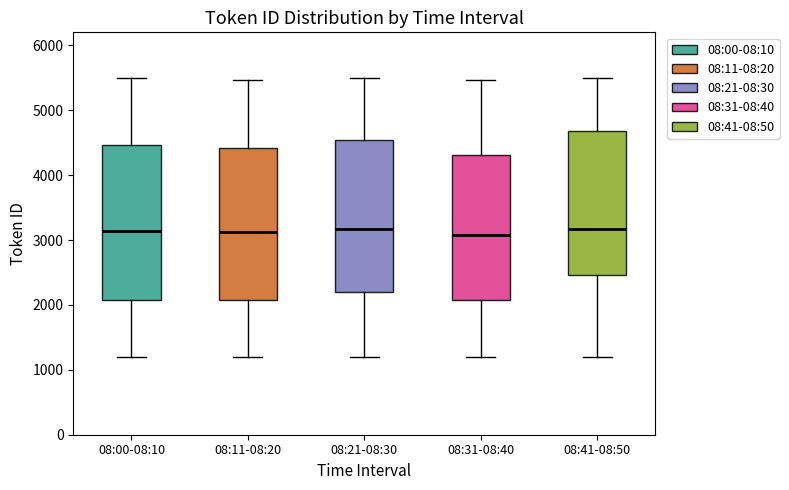

Where is the lower edge of the box for 08:31-08:40 on the y-axis? The values are not printed on the chart, so give them approximately, as read against the axis.

2100